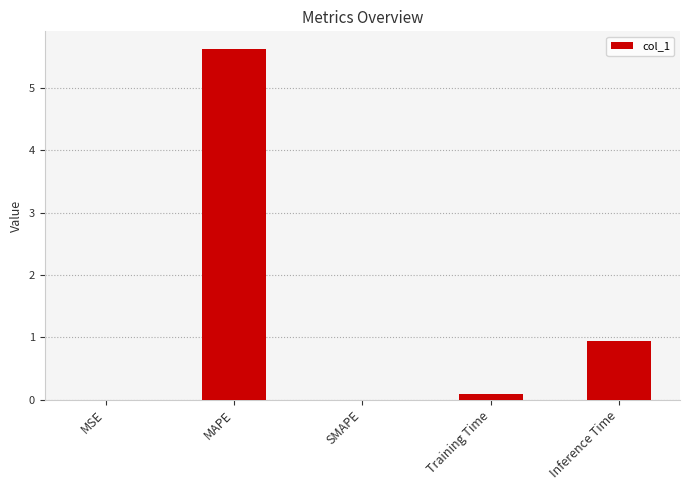

Is it true that the value at MAPE is 5.6?

True